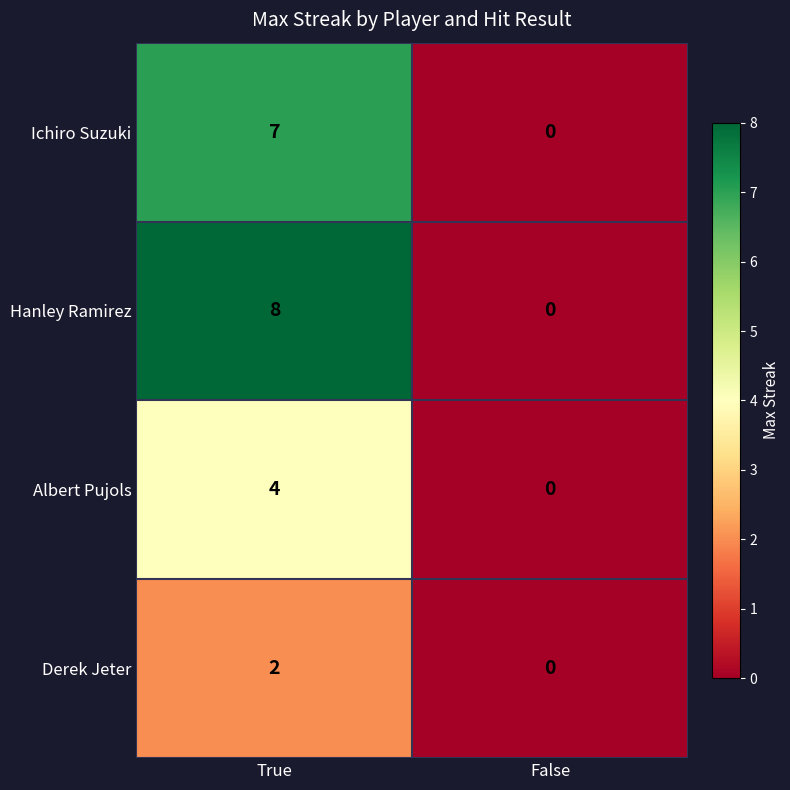

At True, list the series in order from smallest to largest.

Derek Jeter, Albert Pujols, Ichiro Suzuki, Hanley Ramirez